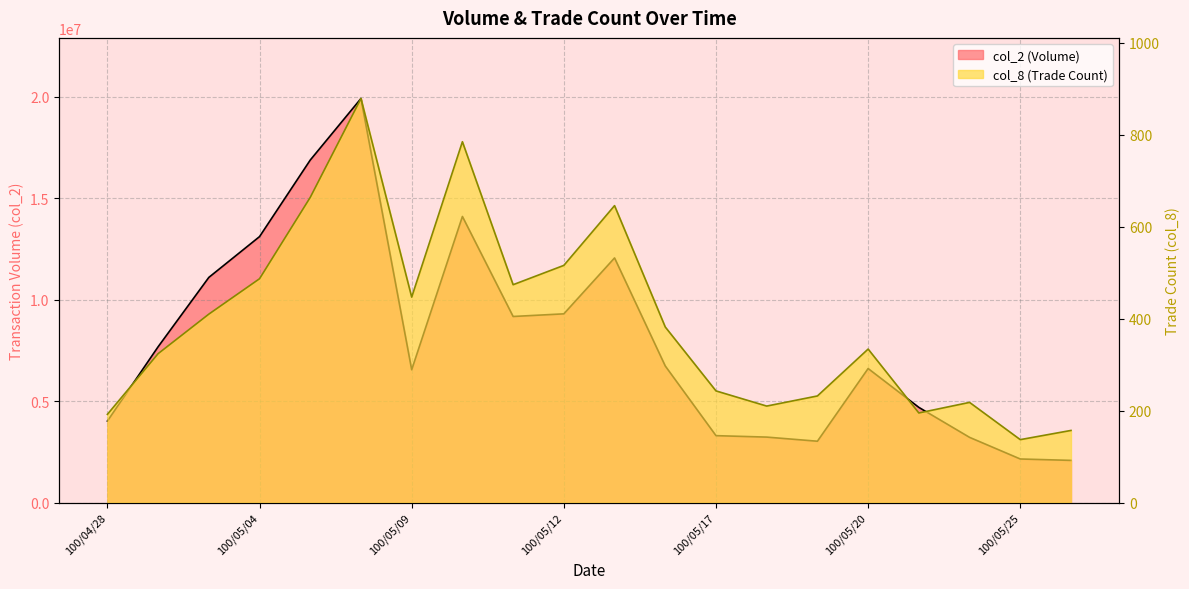

What is the difference between the col_2 values at 100/05/11 and 100/05/17?

5872650